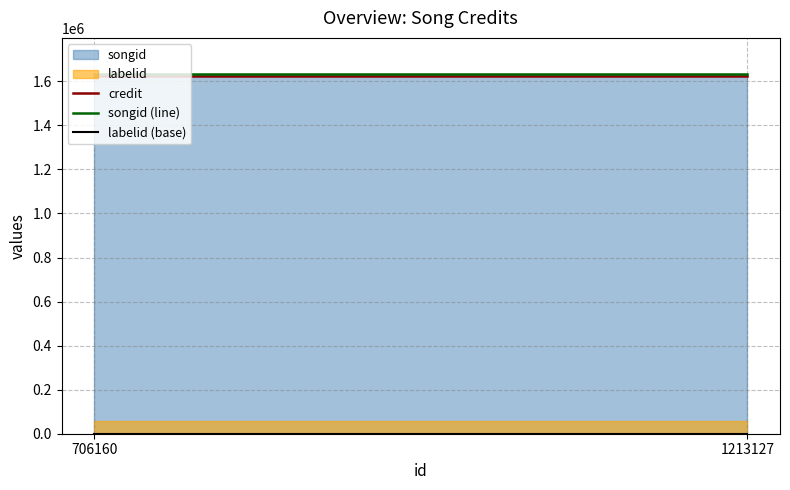

Is the value of songid (line) at 1213127 greater than the value of credit at 1213127?

Yes